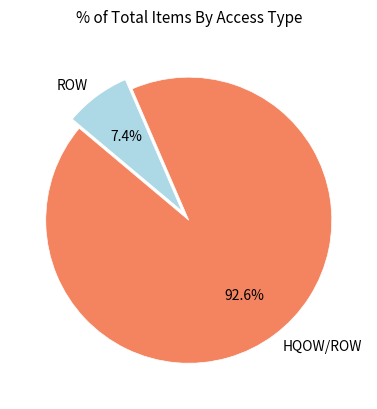

Do ROW and HQOW/ROW together represent more than half of the pie?

Yes